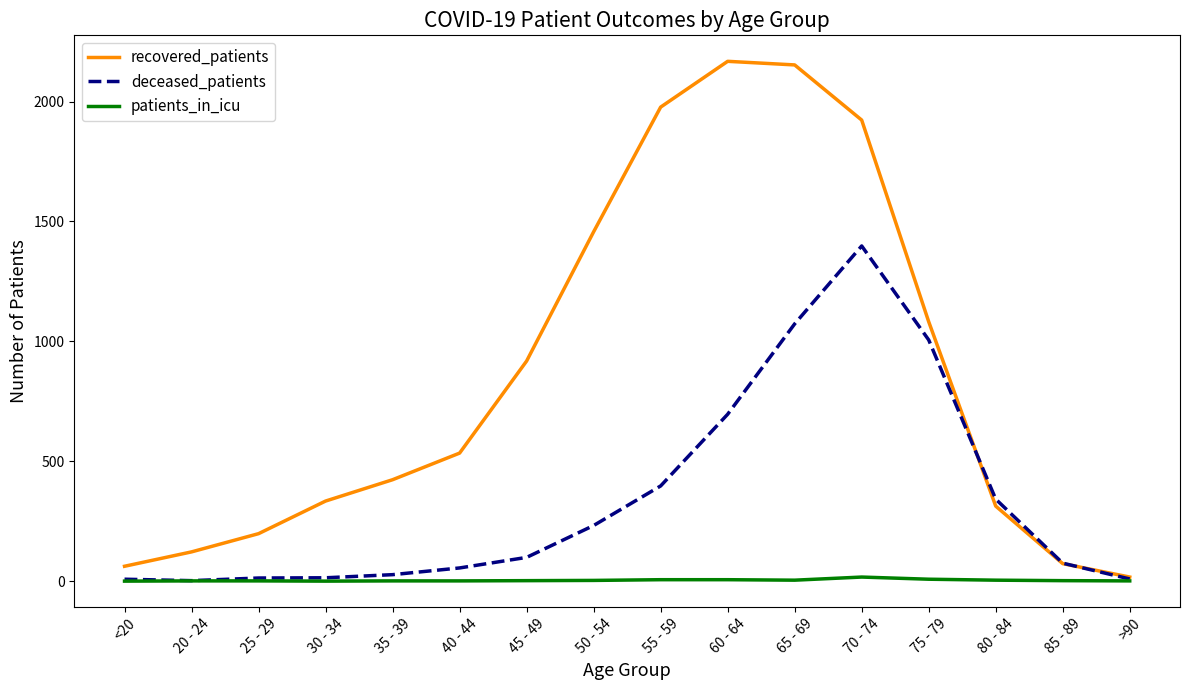

At how many categories does at least one series exceed 690?

7